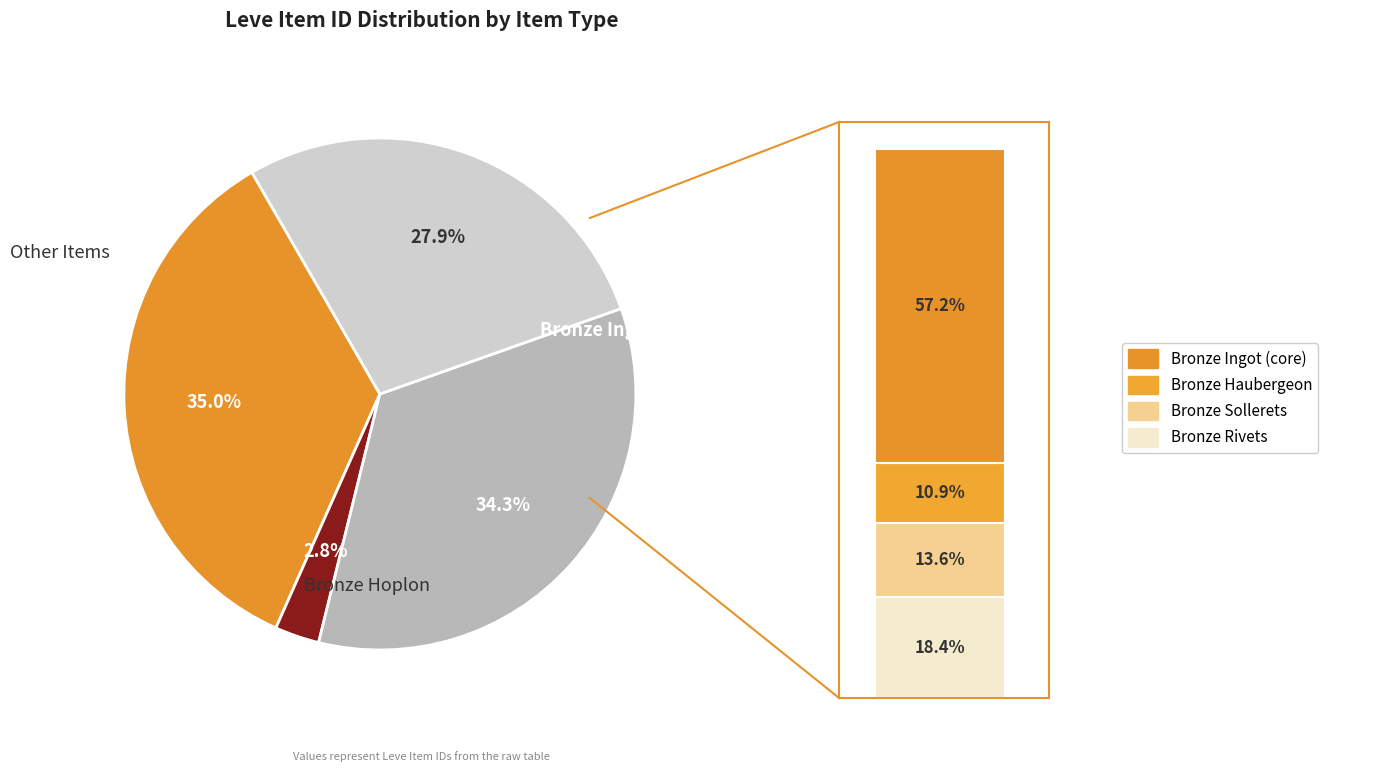

Which category has the smallest portion of the pie?

Bronze Hoplon